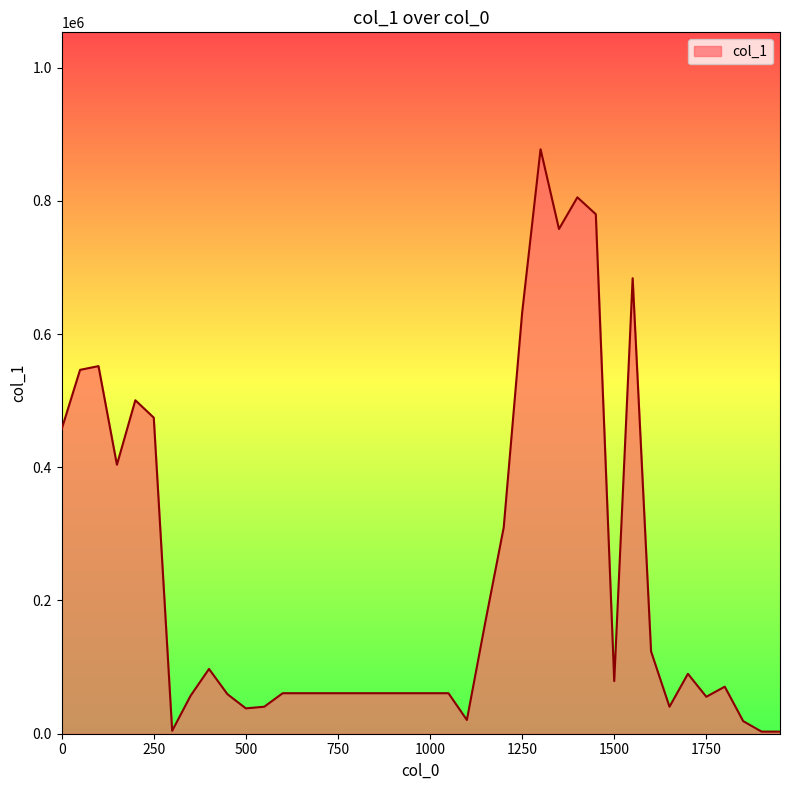

What is the maximum value shown in the chart?

877413.0